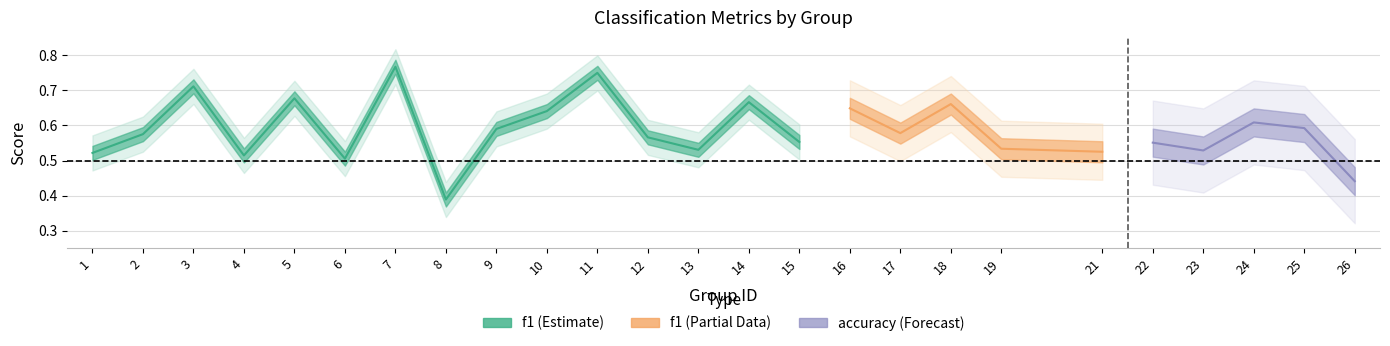

True or false: kappa and f1 intersect in this chart.

False